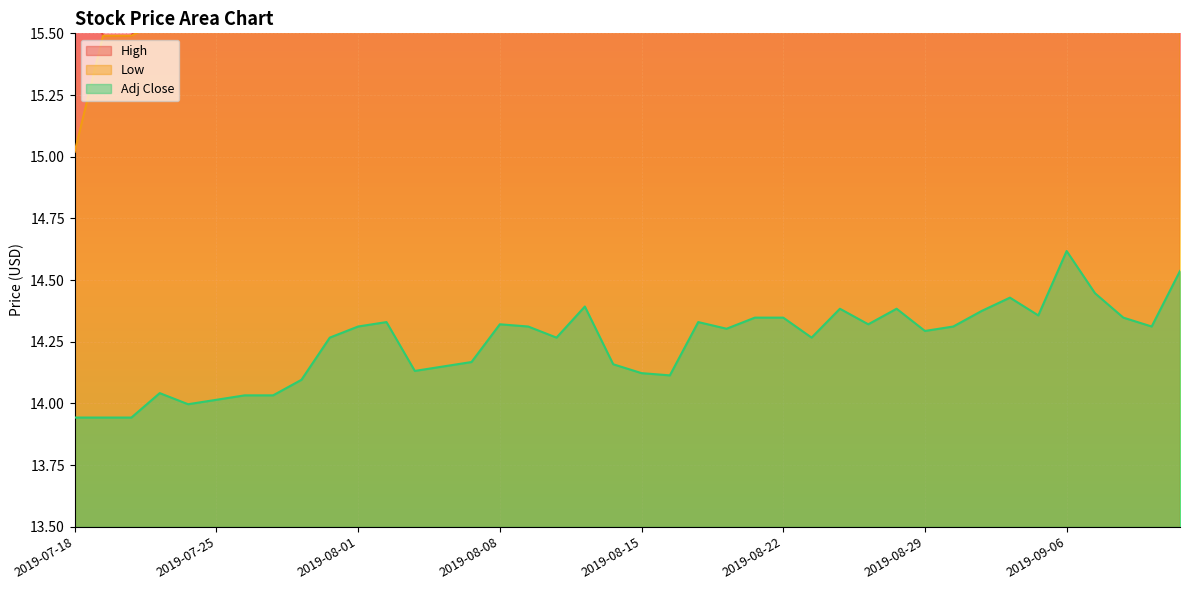

List the series in order of their peak value, lowest first.

Adj Close, Low, High